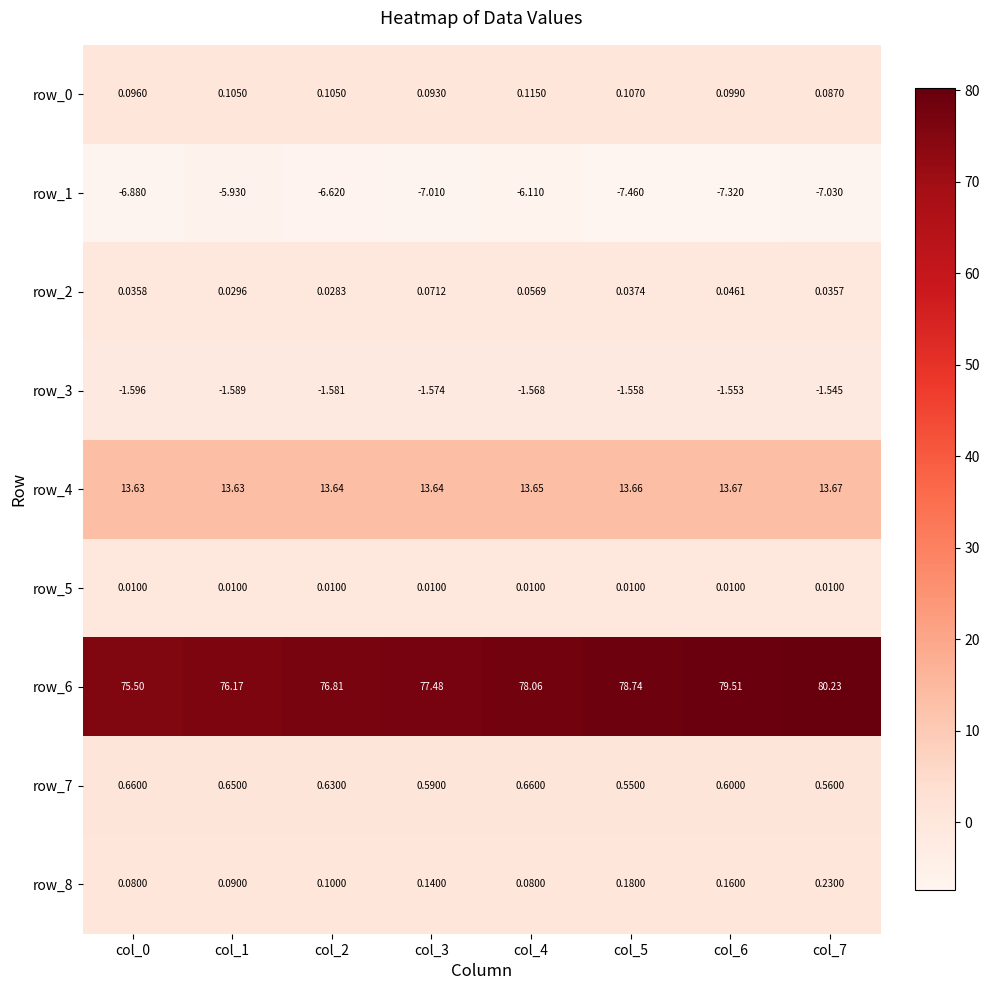

Is the value of row_8 at col_6 greater than the value of row_4 at col_1?

No